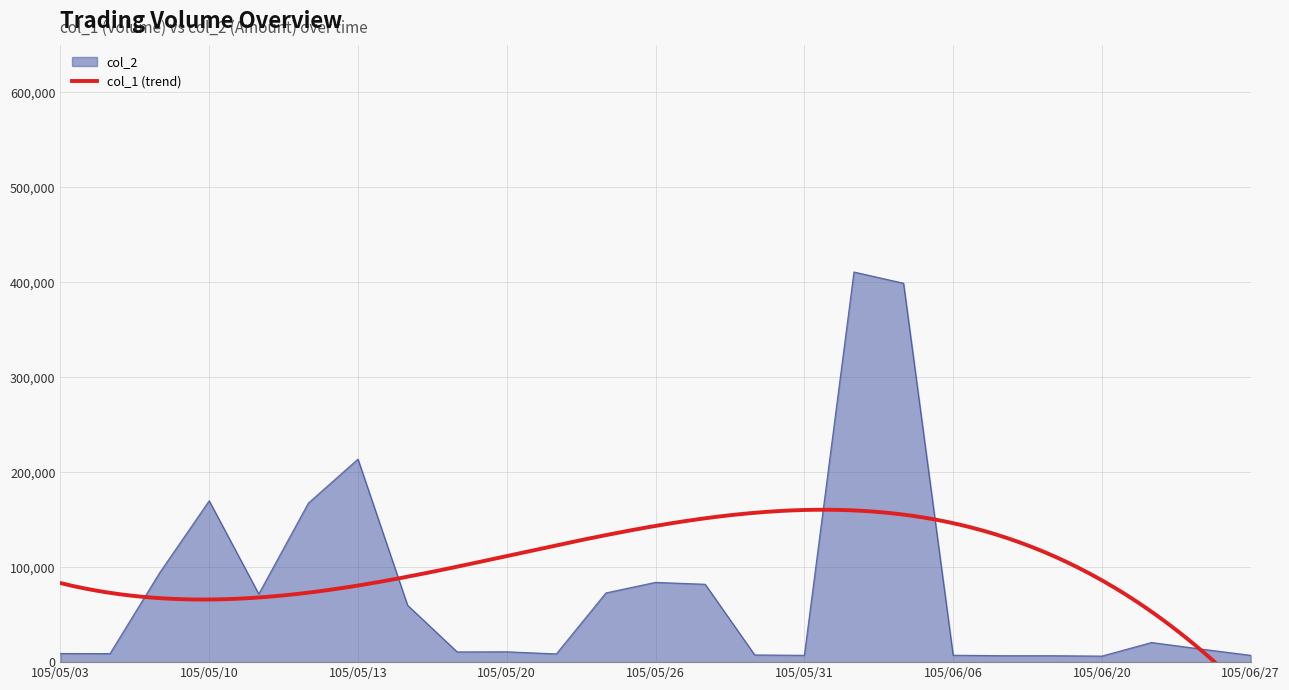

What is the difference between the maximum and minimum values?

404320